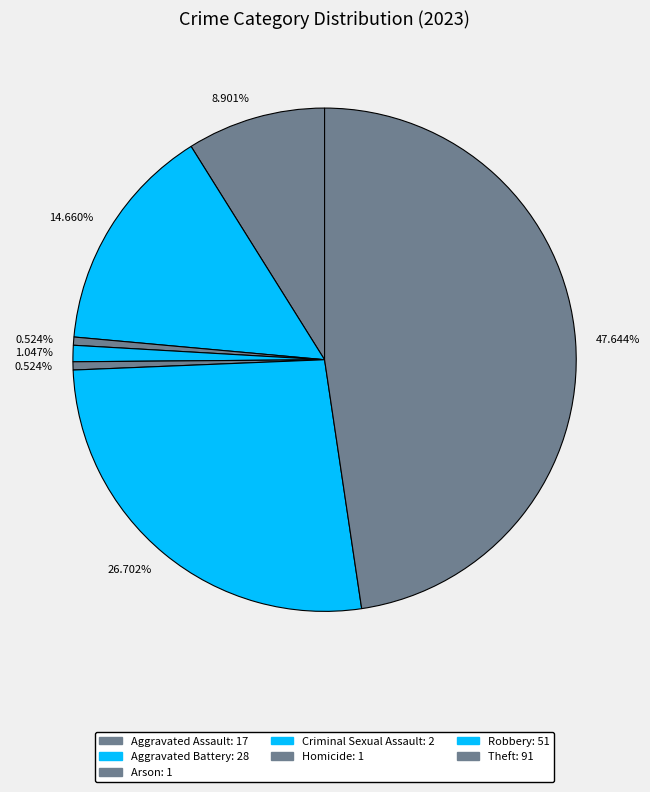

How many segments does this pie chart have?

7